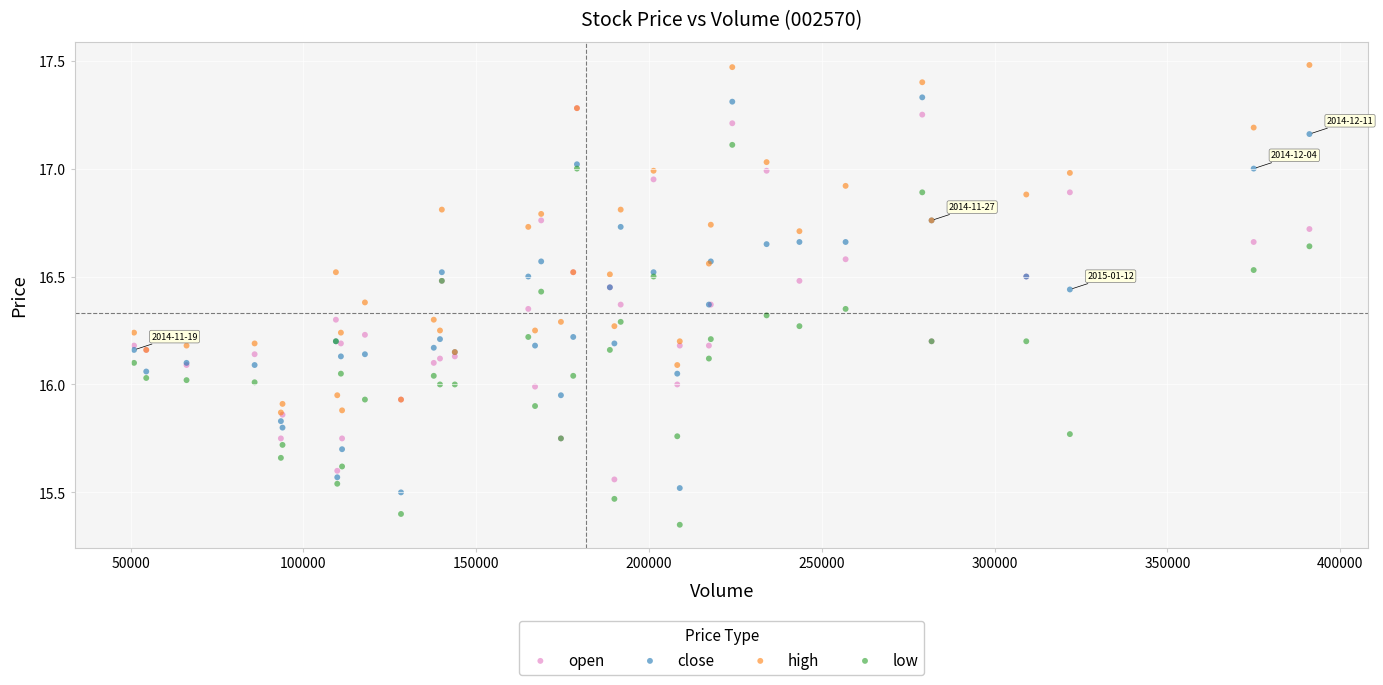

Which series has the widest spread of Y values?

close